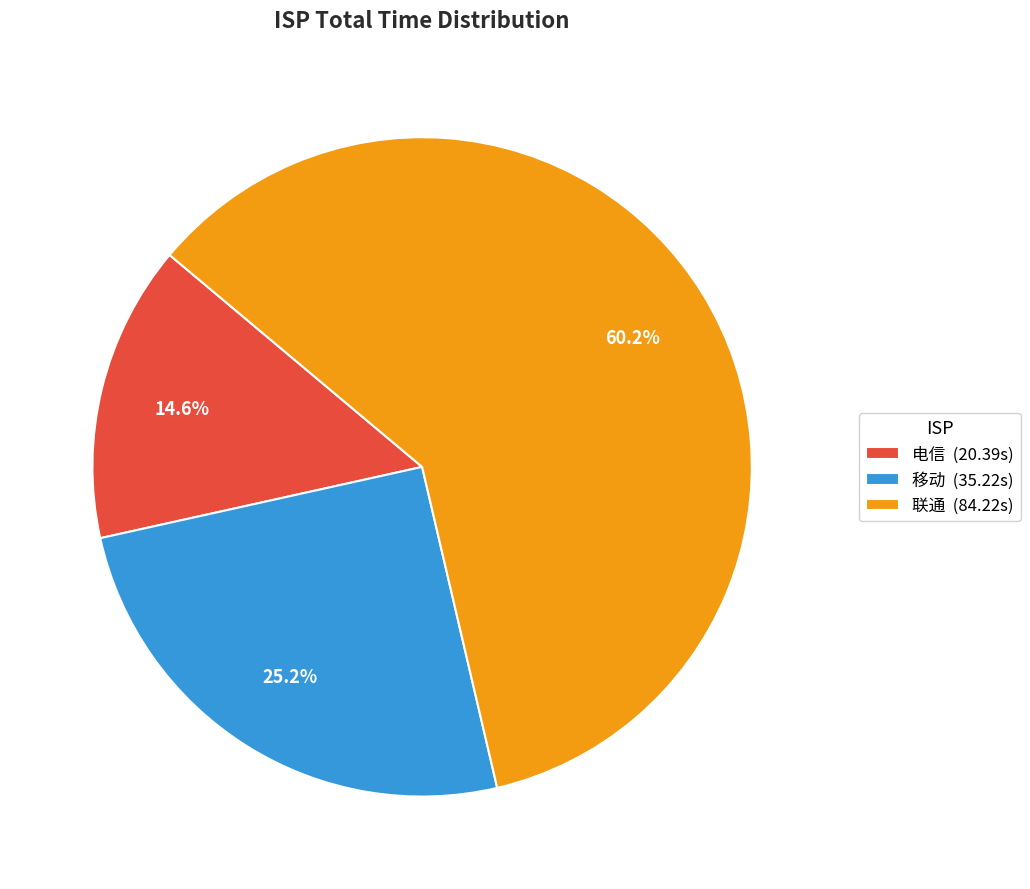

Is there any slice that represents more than half of the pie?

Yes